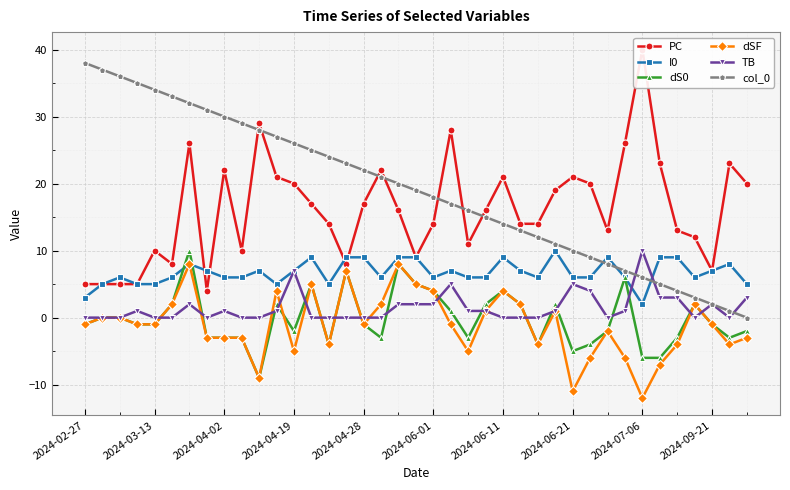

Is it true that PC equals 29 at 10?

True